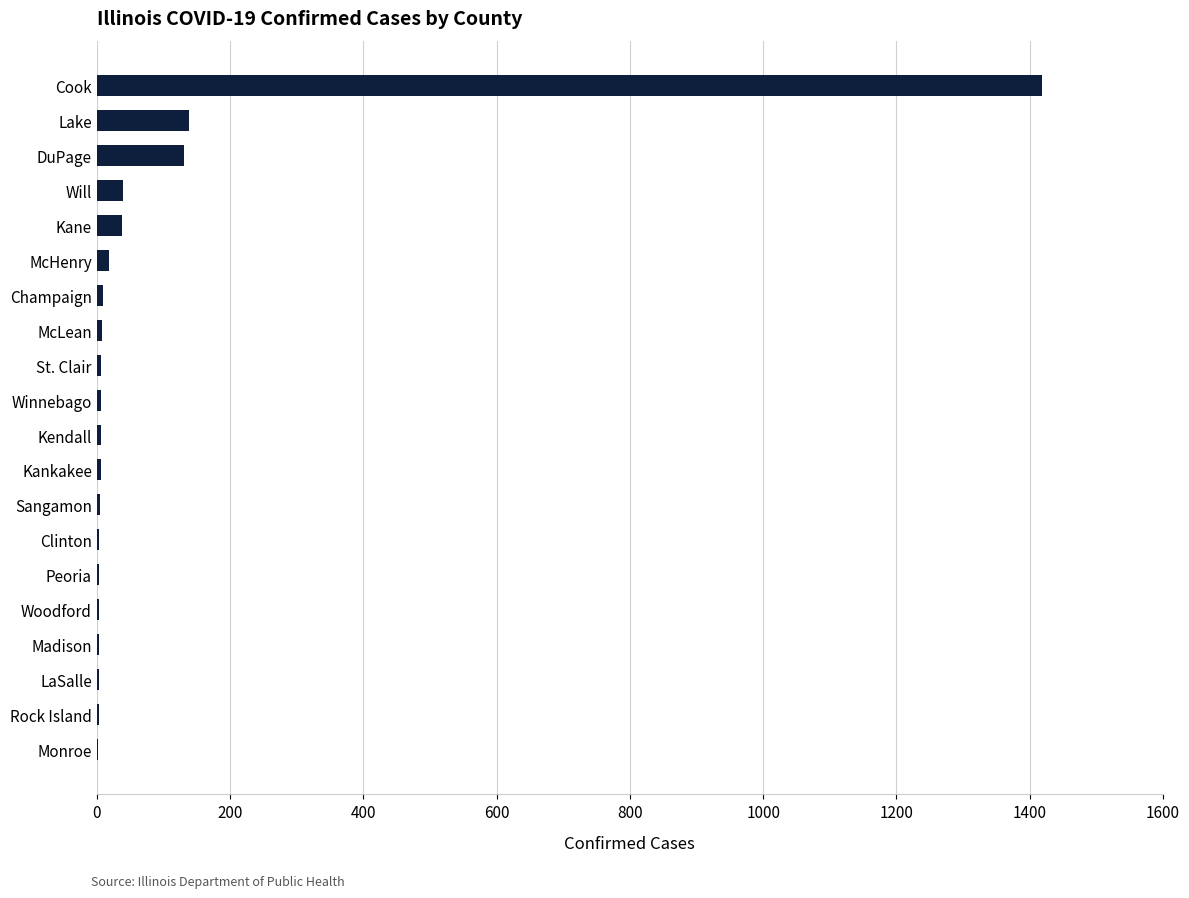

What is the sum of all values?

1856